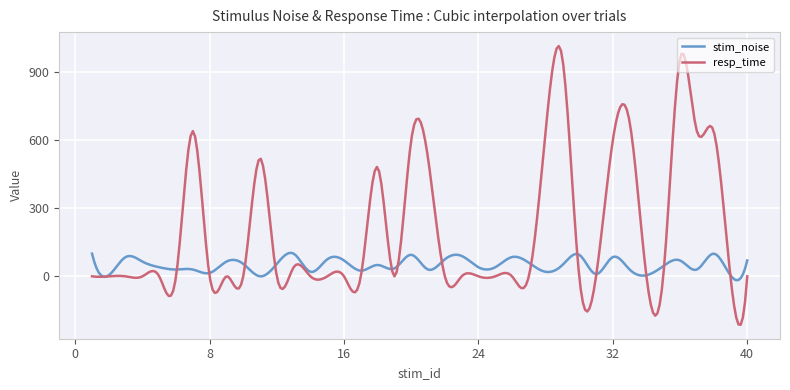

What is the maximum value shown in the chart?

1014.8